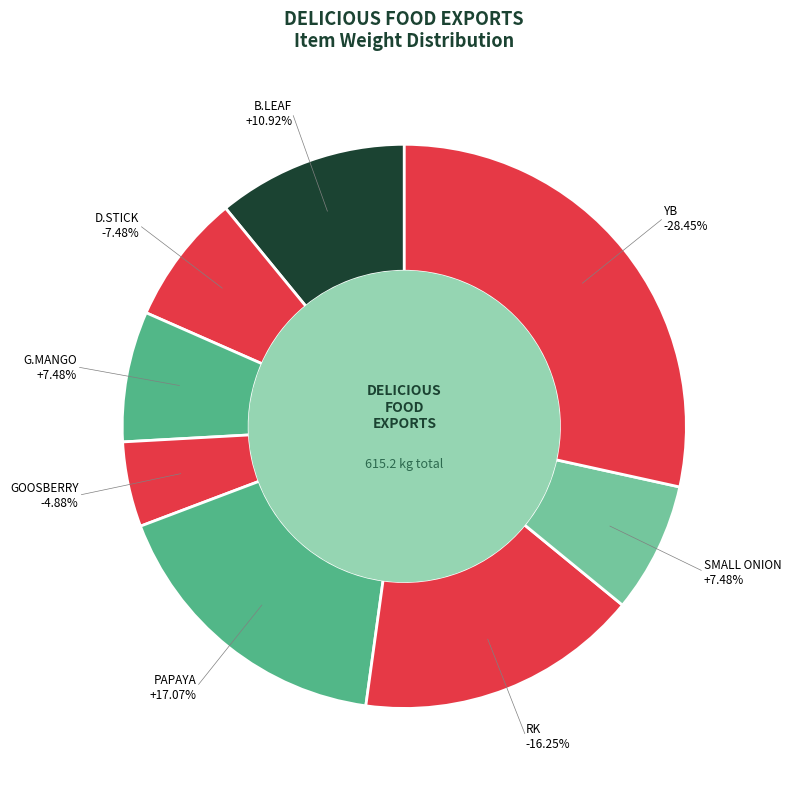

Count the number of slices in the pie.

8